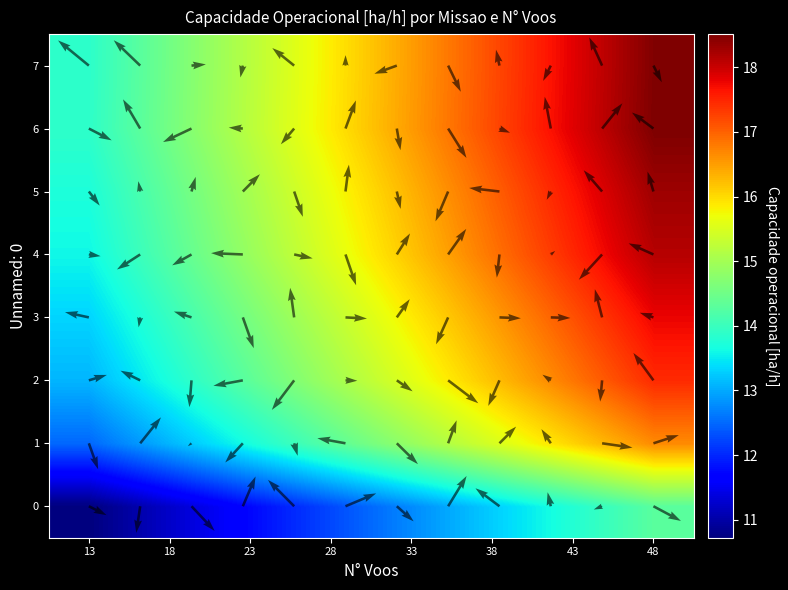

Which series has the largest total across all categories?

6